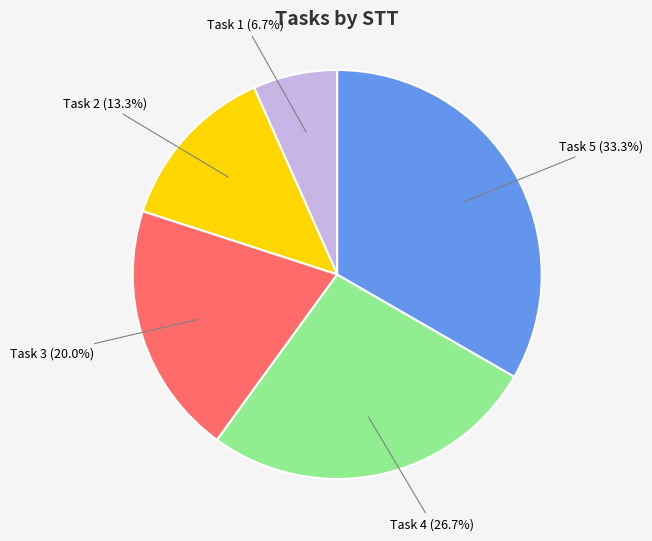

Is there any slice that represents more than half of the pie?

No